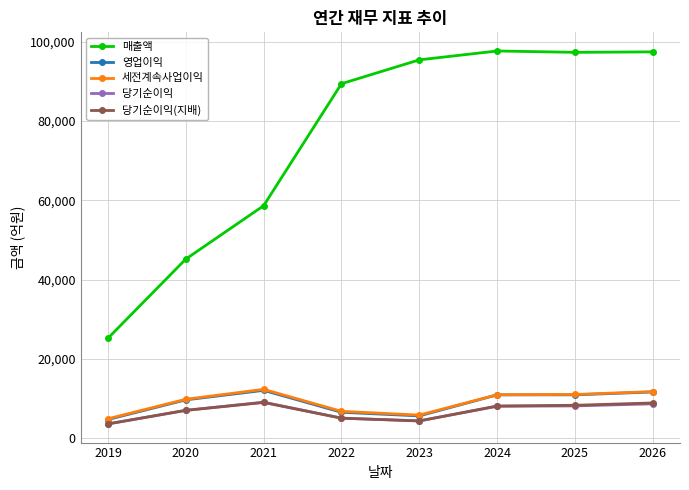

What is the minimum value for 당기순이익?

3620